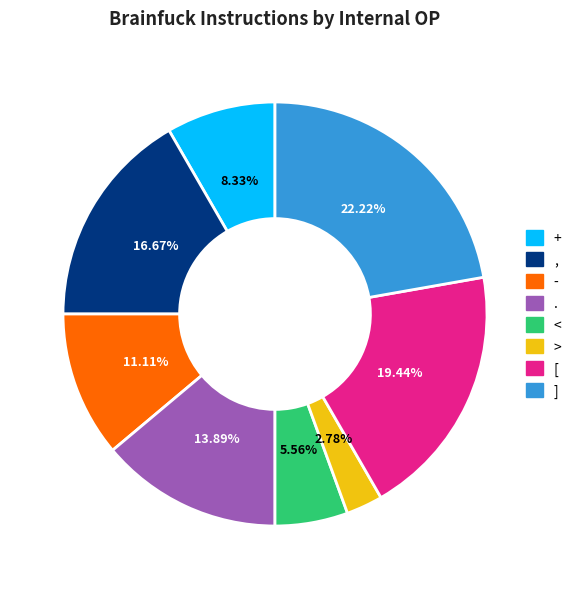

To the nearest percent, what percentage of the pie is +?

8%